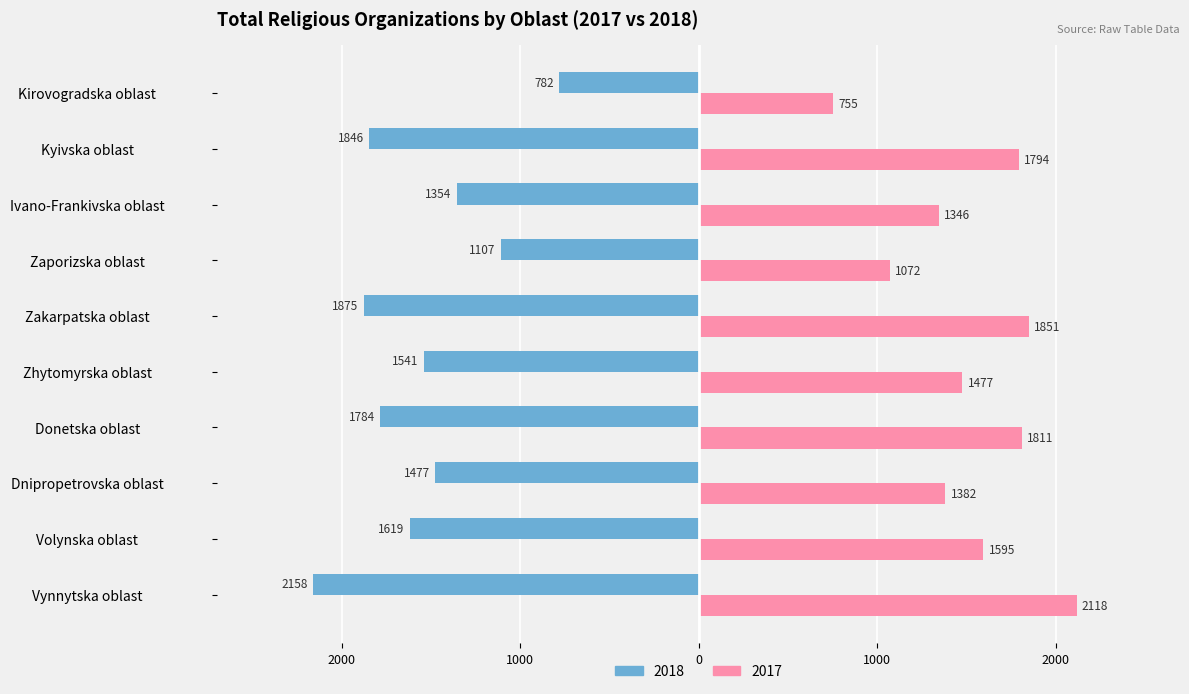

What are all the series names shown in the legend?

2018, 2017